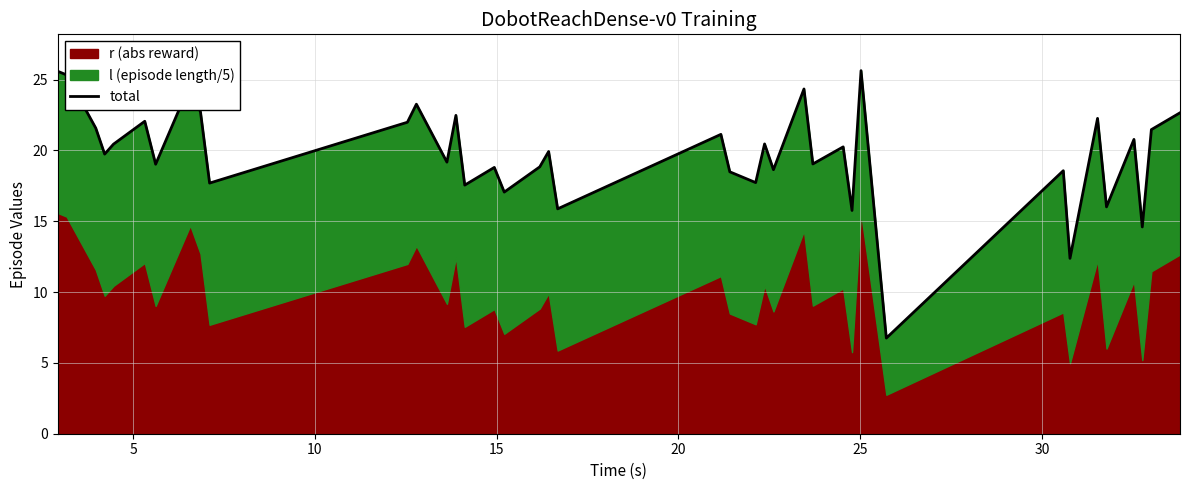

True or false: there are more than 1 points higher than both neighbors.

True